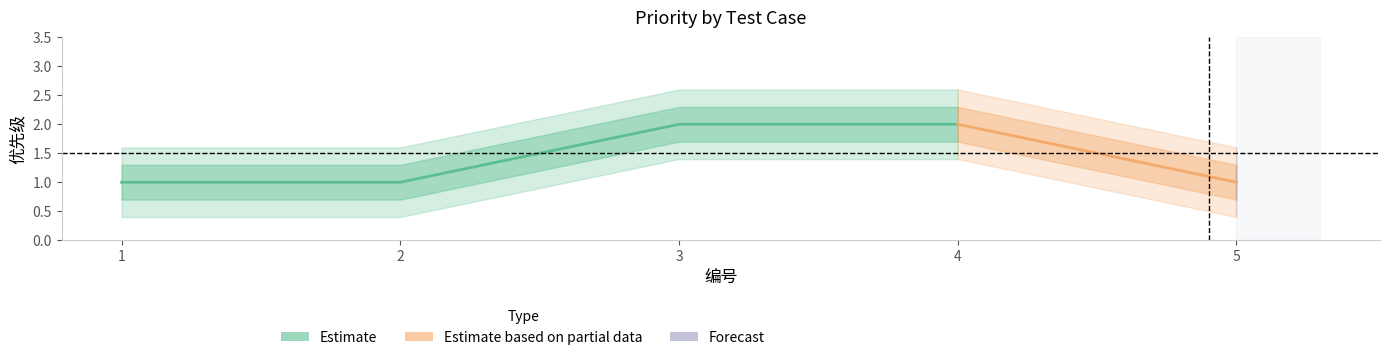

Count the values in the range 1 to 2.

5